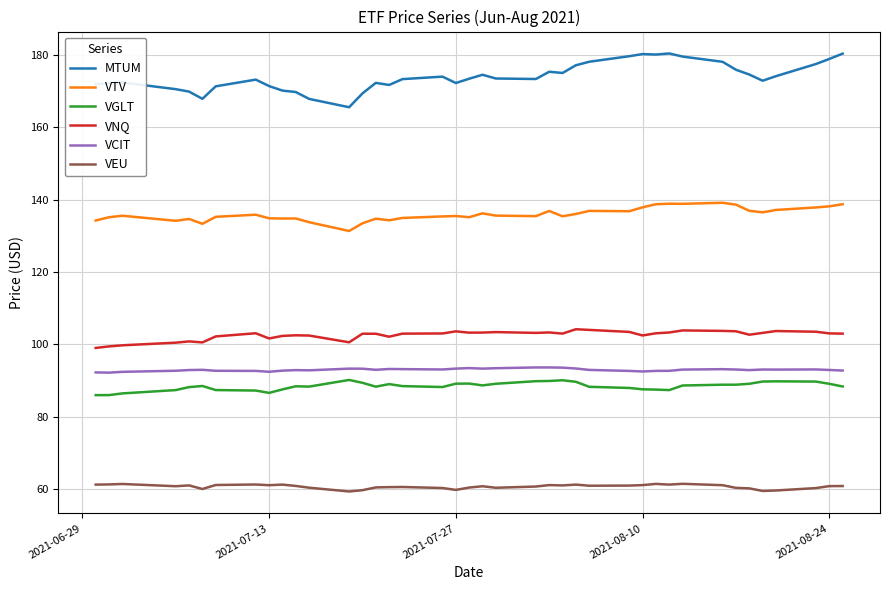

How many lines are shown in the chart?

6